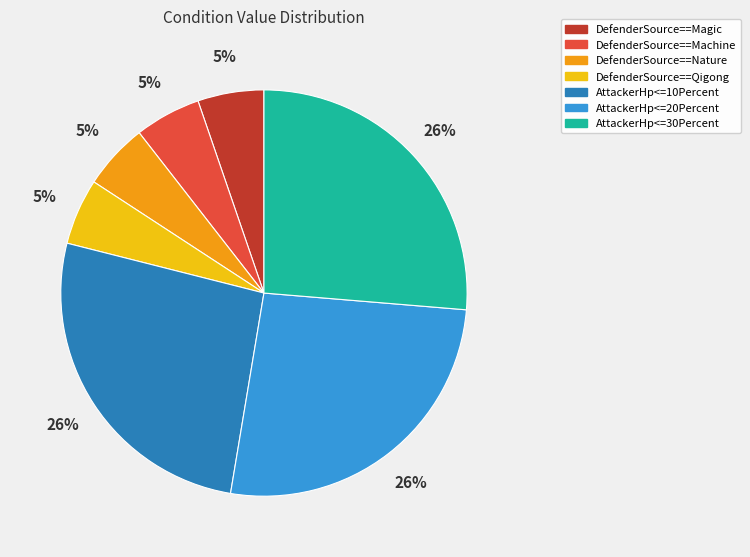

How many slices are in this pie chart?

7